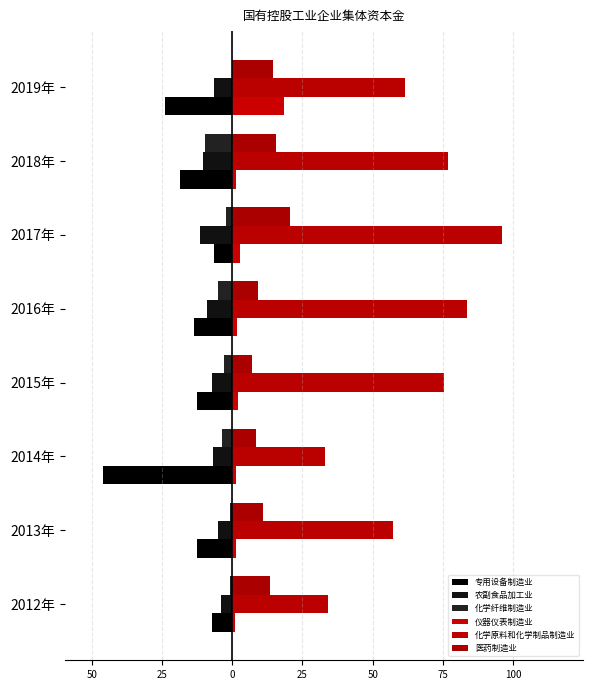

How many groups of bars are there?

8